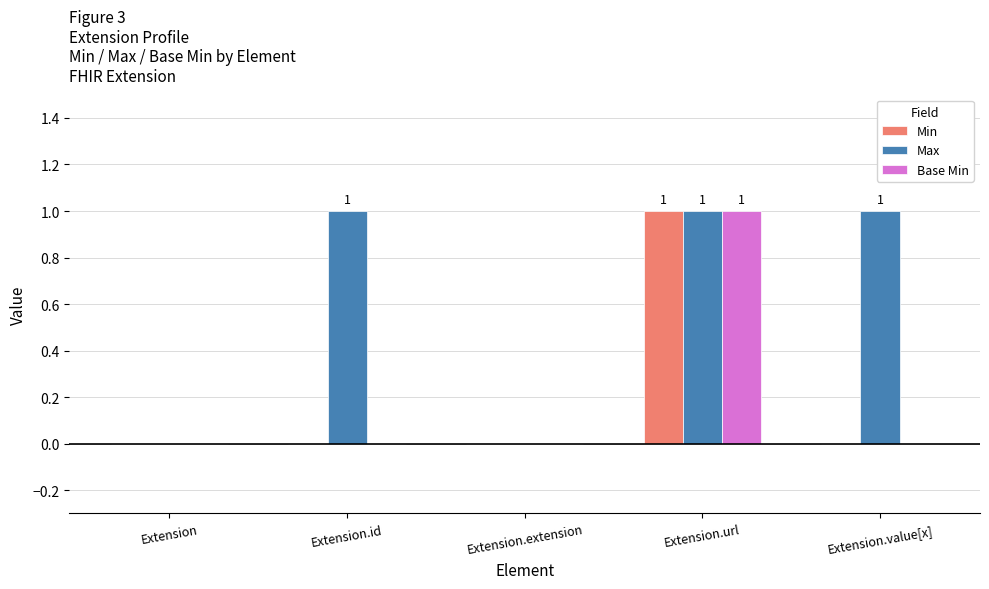

Is the value of Max at Extension.extension greater than the value of Base Min at Extension.url?

No